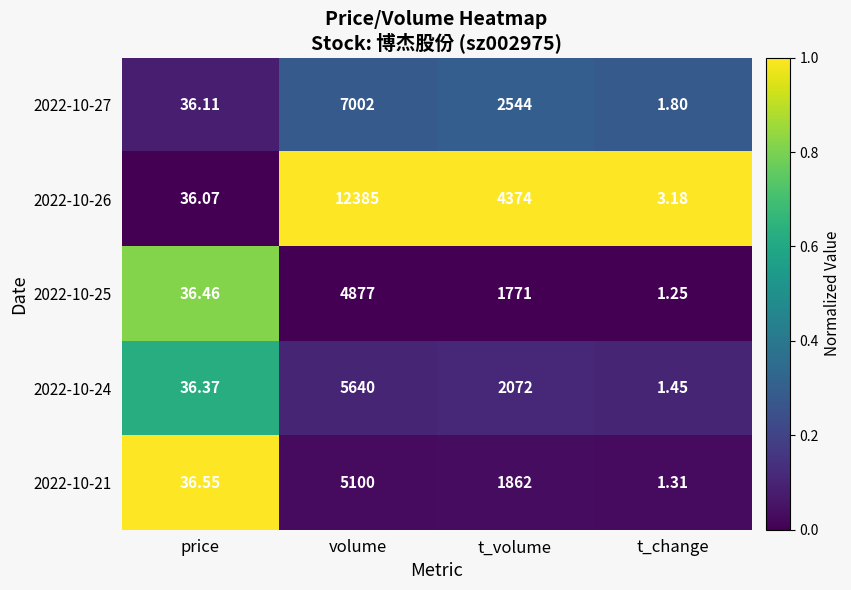

At which category is the sum across all series the highest?

volume